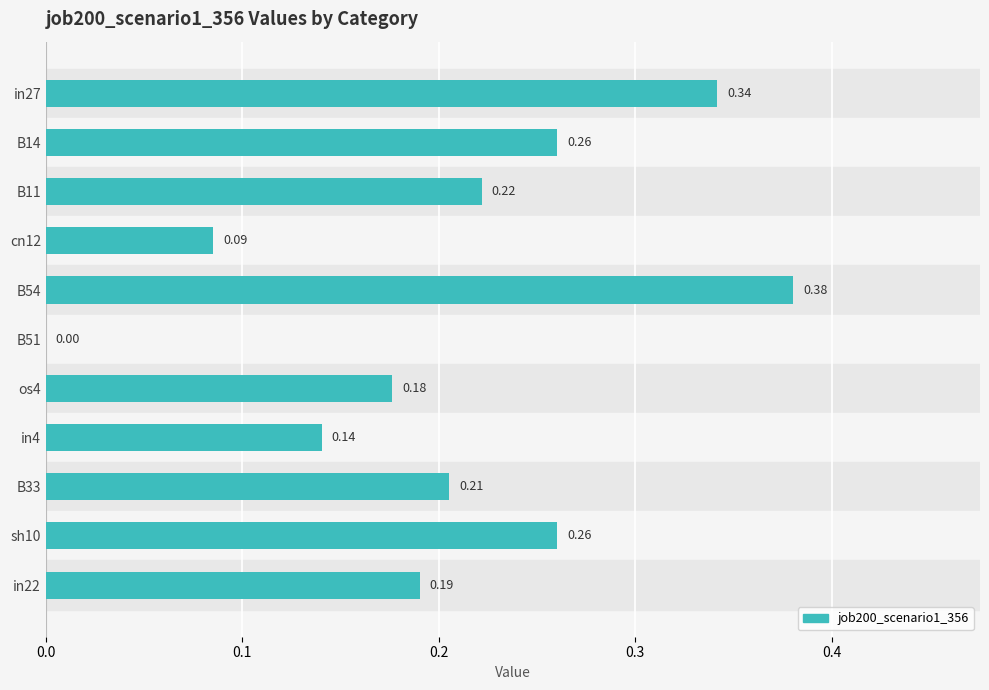

What is the change in value from cn12 to in22?

+0.1